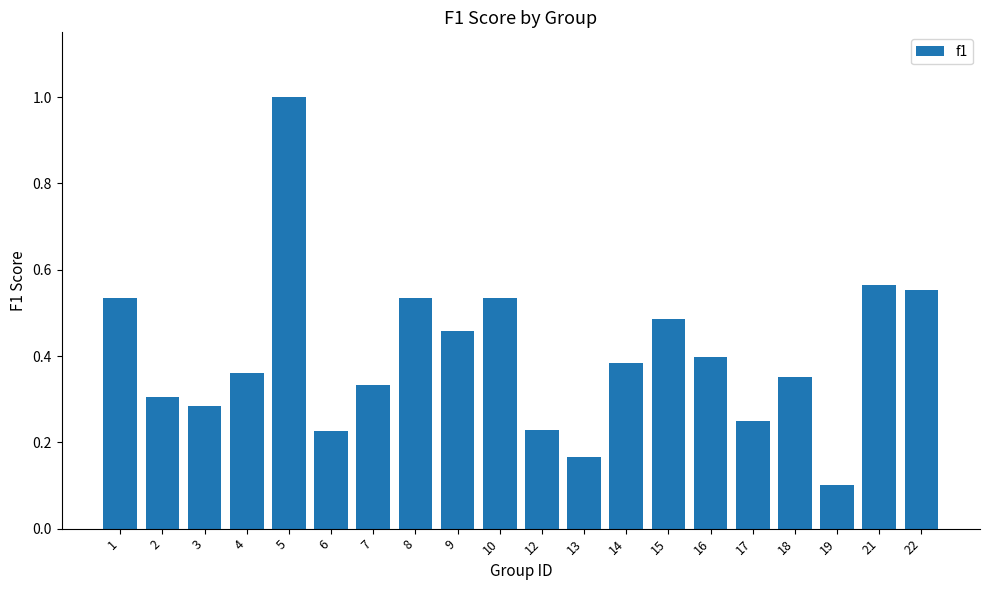

Between 9 and 12, which is larger?

9